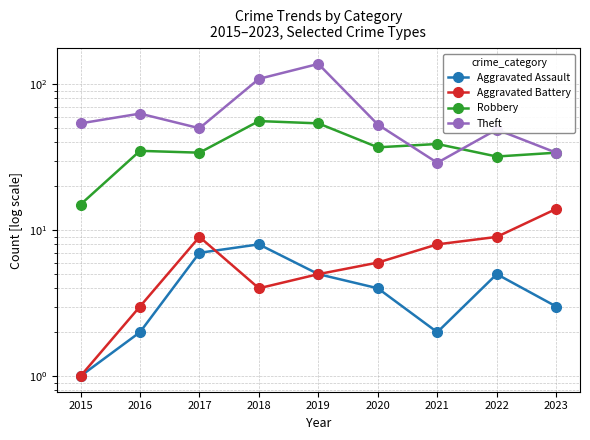

The Theft series shows 54 at 2015. True or false?

True